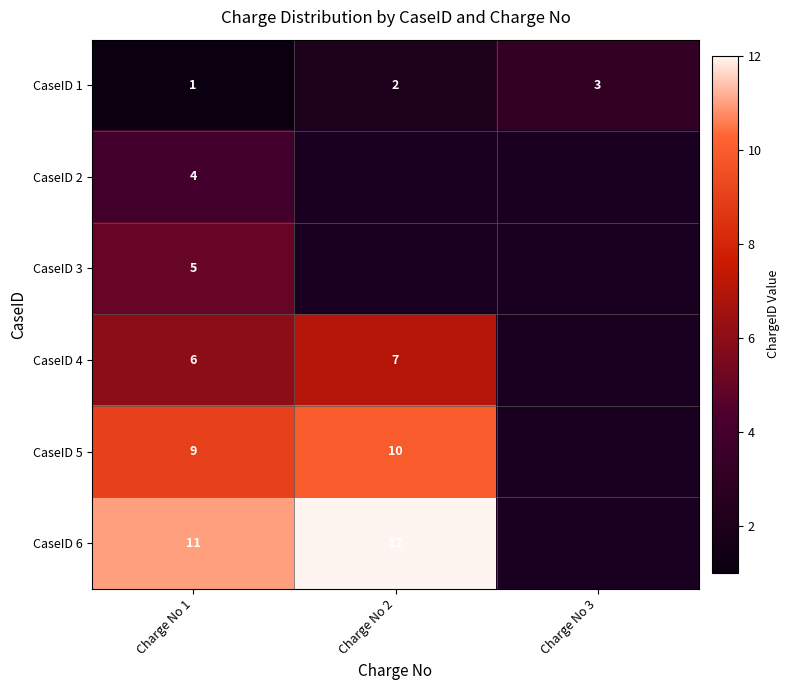

What is the maximum value for CaseID 1?

3